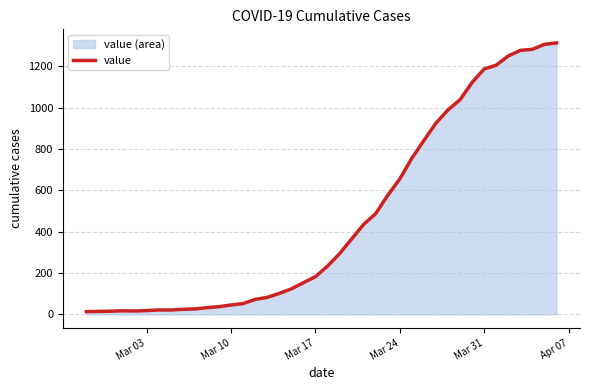

How many interior local peaks (higher than both neighbors) does the data have?

1